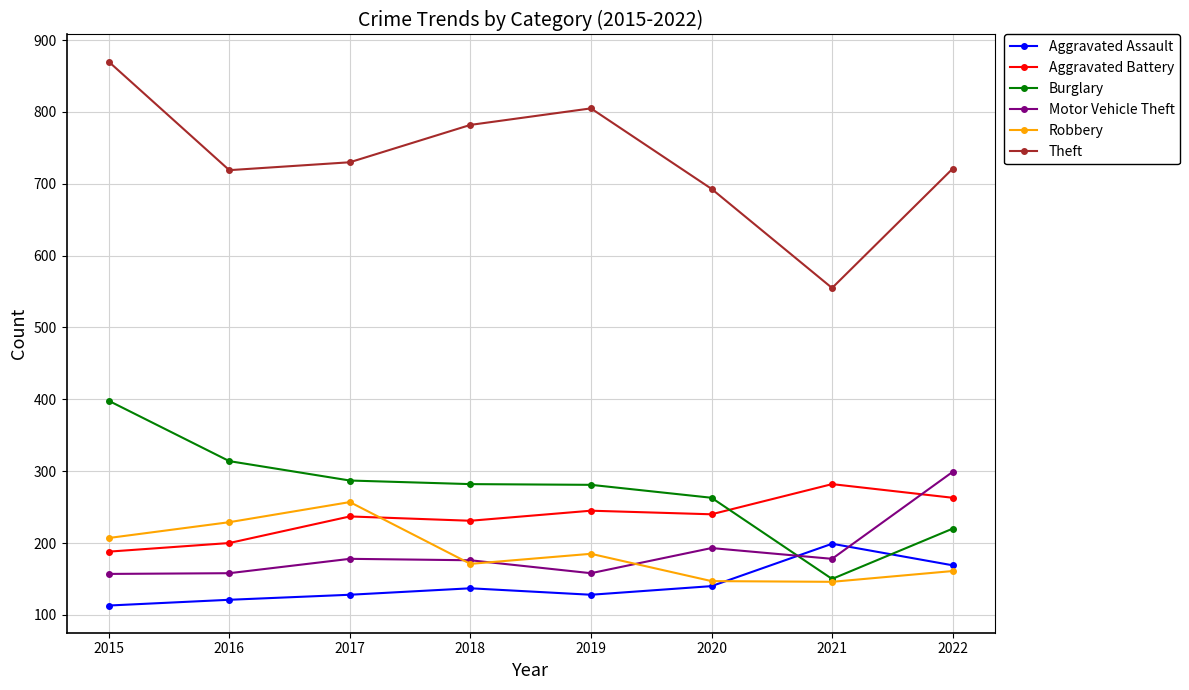

What are all the series names shown in the legend?

Aggravated Assault, Aggravated Battery, Burglary, Motor Vehicle Theft, Robbery, Theft